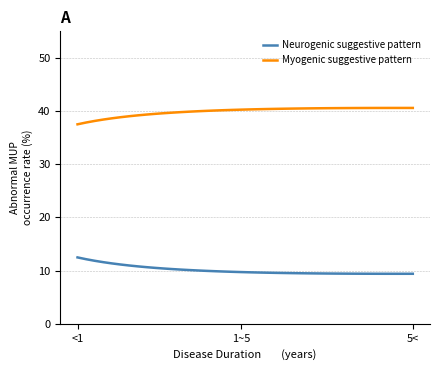

List the series in order of their peak value, highest first.

Myogenic suggestive pattern, Neurogenic suggestive pattern